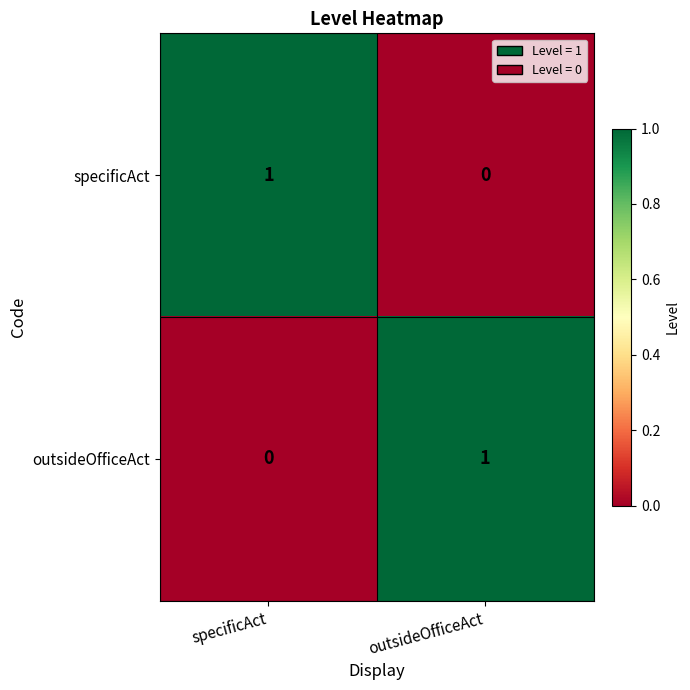

What is the total value across all series at specificAct?

1